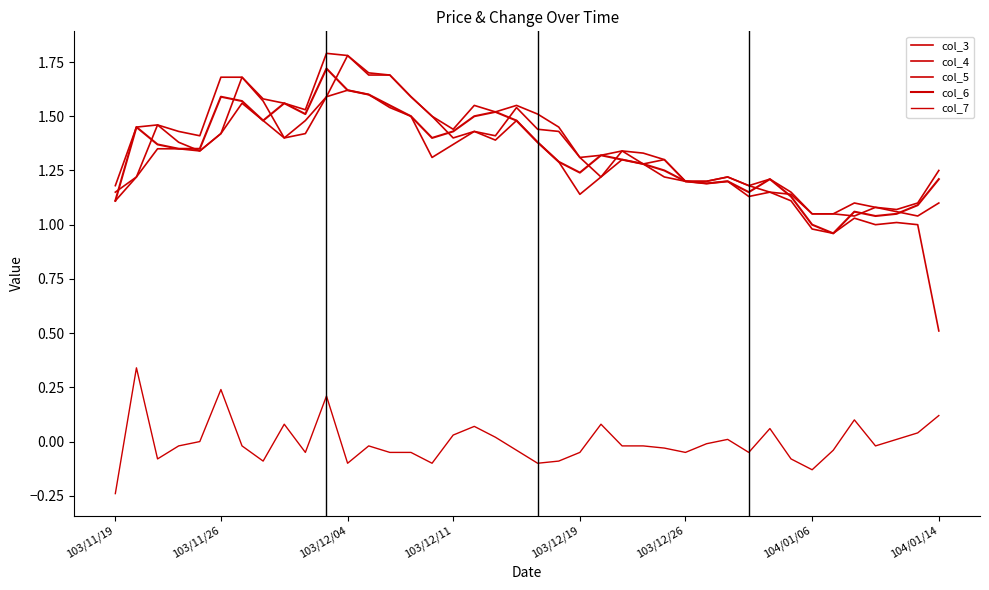

How many lines are shown in the chart?

5